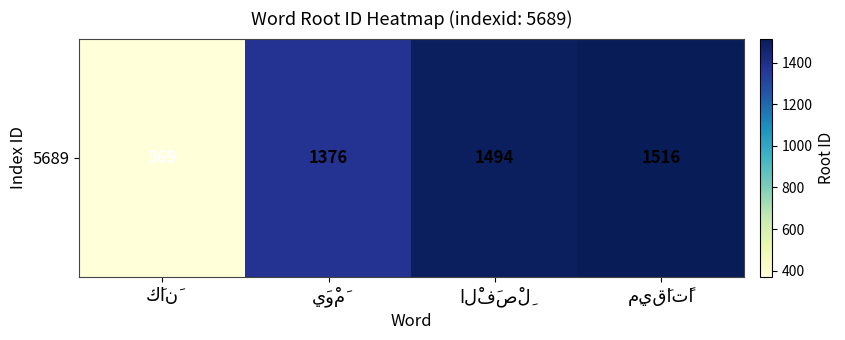

What is the maximum value shown in the chart?

1516